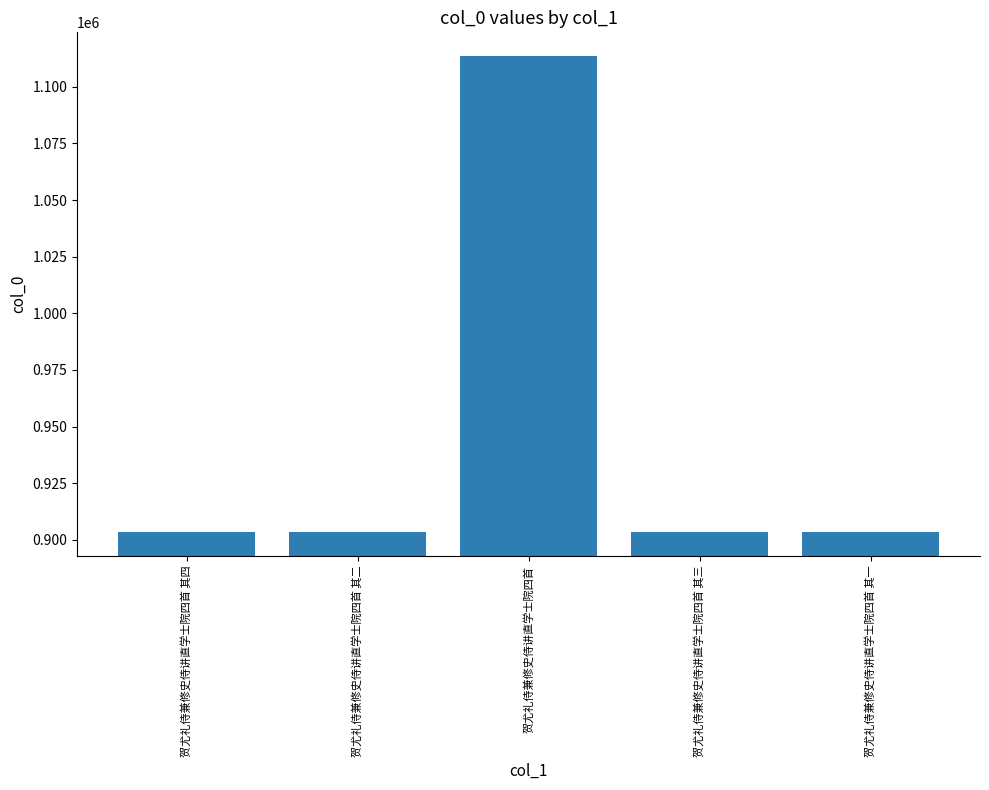

What is the value of the 1st bar from the left?

903293